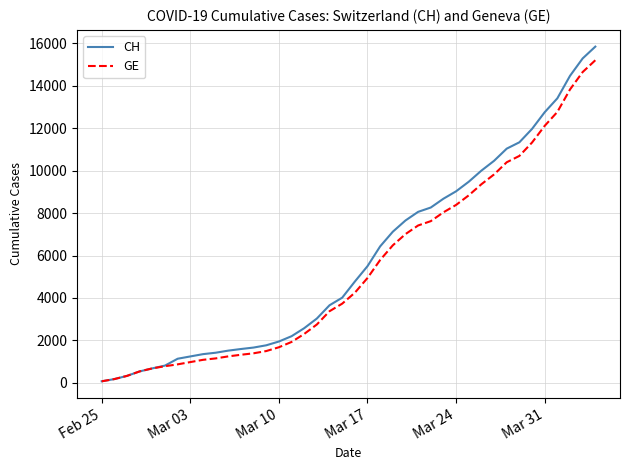

What is the greatest value displayed?

15850